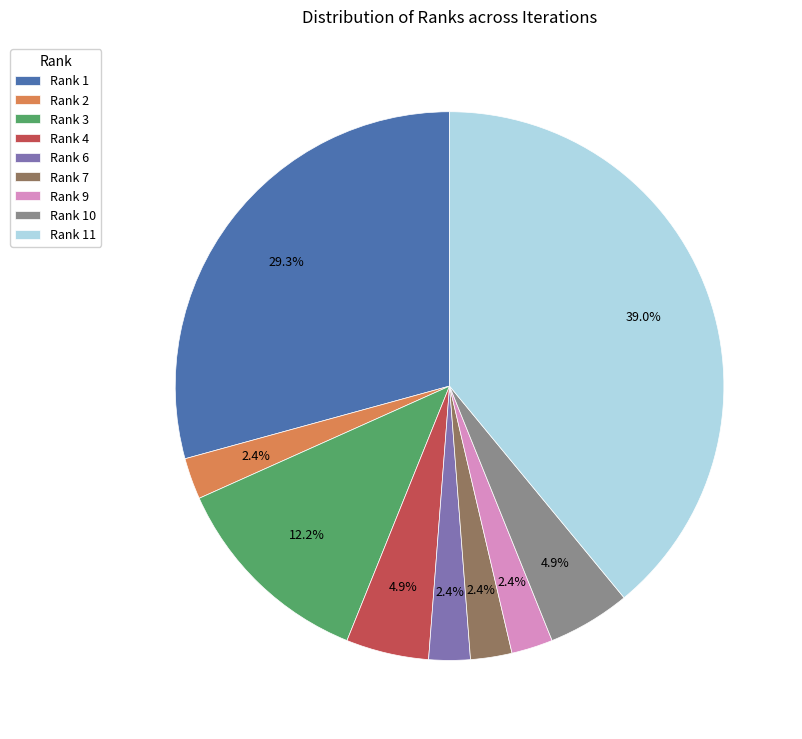

Which category has the biggest portion of the pie?

Rank 11